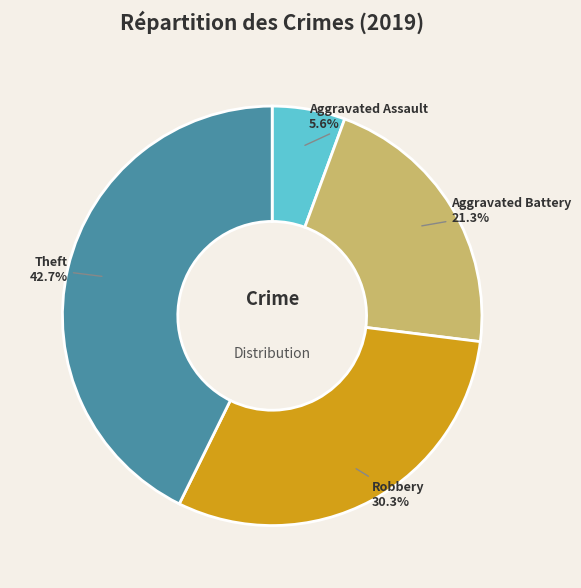

Between Aggravated Battery and Theft, which is larger?

Theft